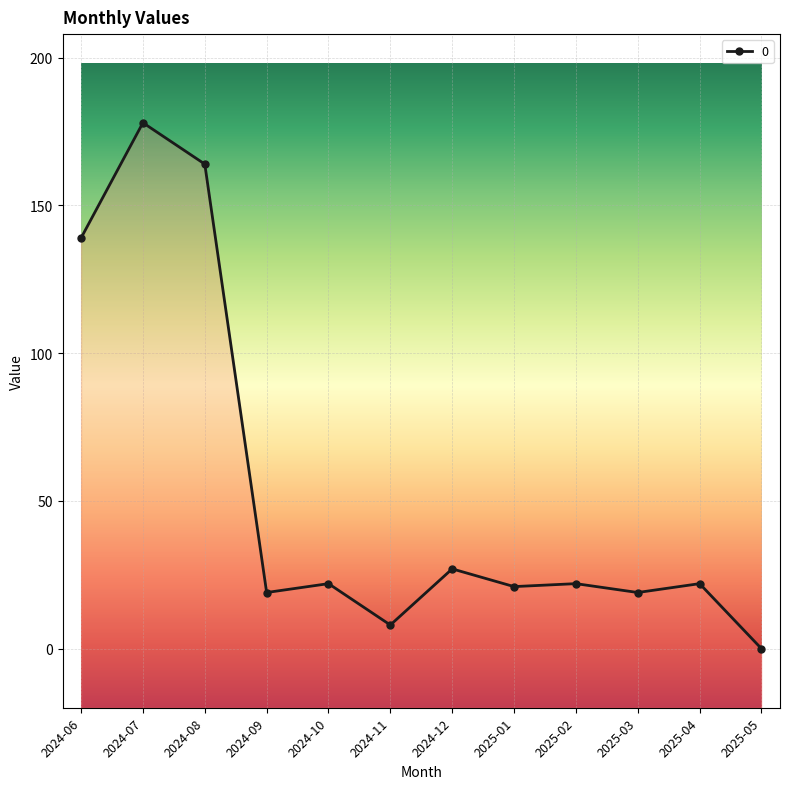

Rank the categories by value from lowest to highest.

2025-05, 2024-11, 2024-09, 2025-03, 2025-01, 2024-10, 2025-02, 2025-04, 2024-12, 2024-06, 2024-08, 2024-07